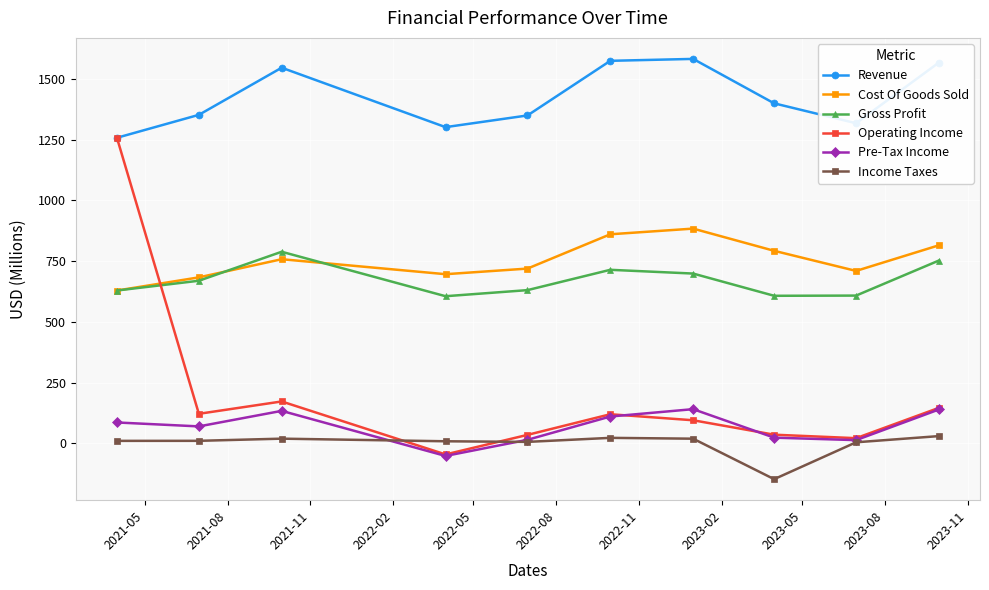

What is the value of the Revenue point at the 5th from the left?

1349.1